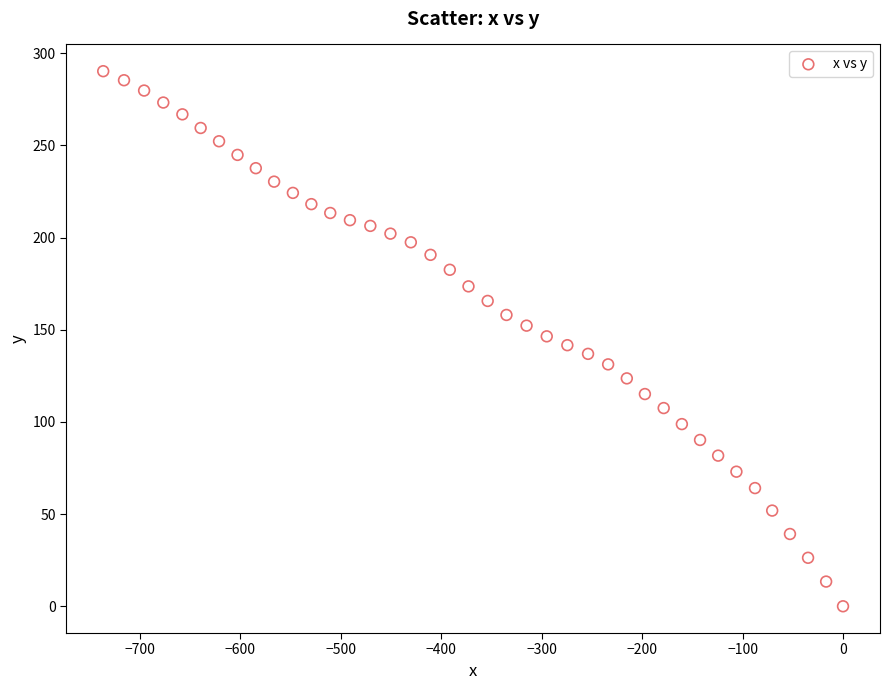

What is the range of Y values (max minus min)?

290.2